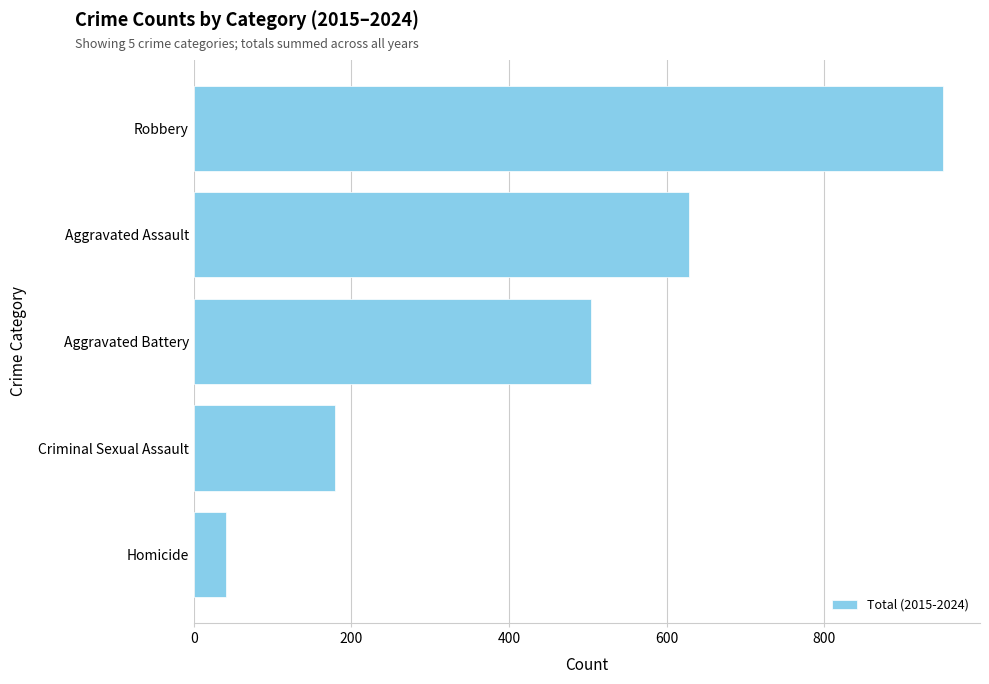

The chart shows a value of 293 at Criminal Sexual Assault. True or false?

False